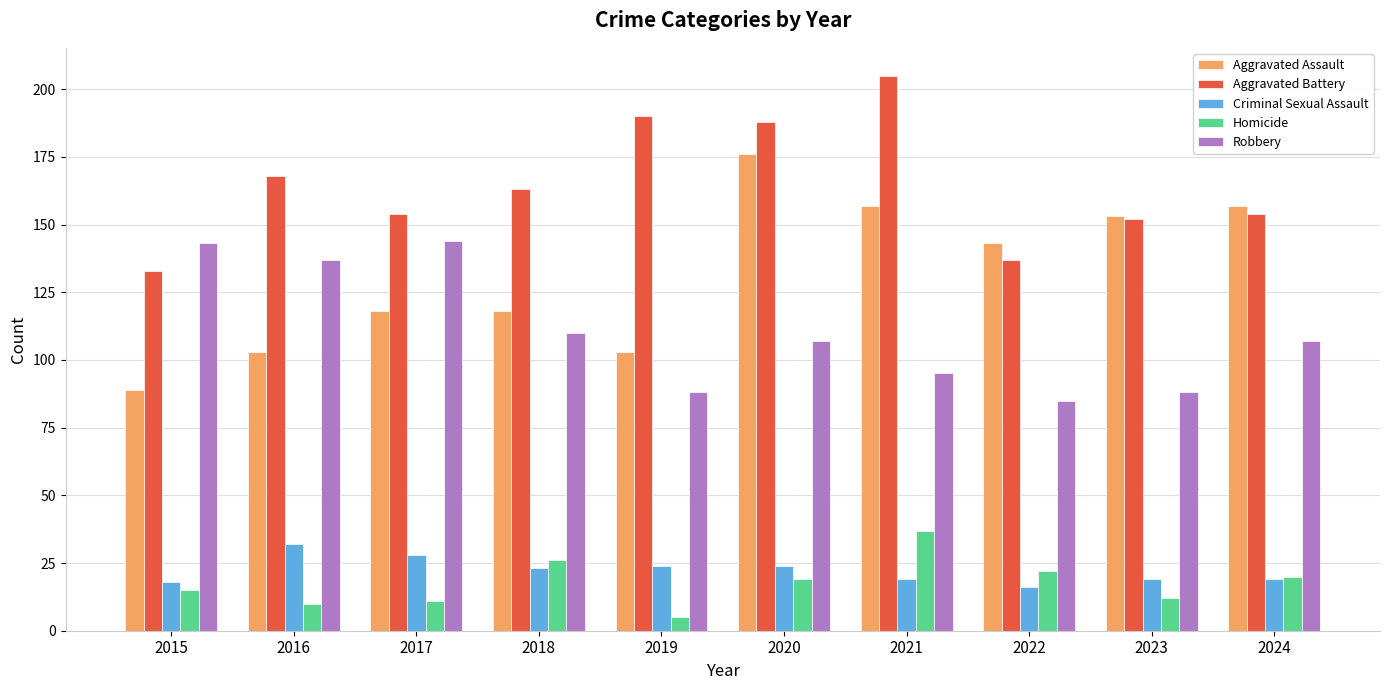

Is it true that Criminal Sexual Assault equals 6 at 2023?

False